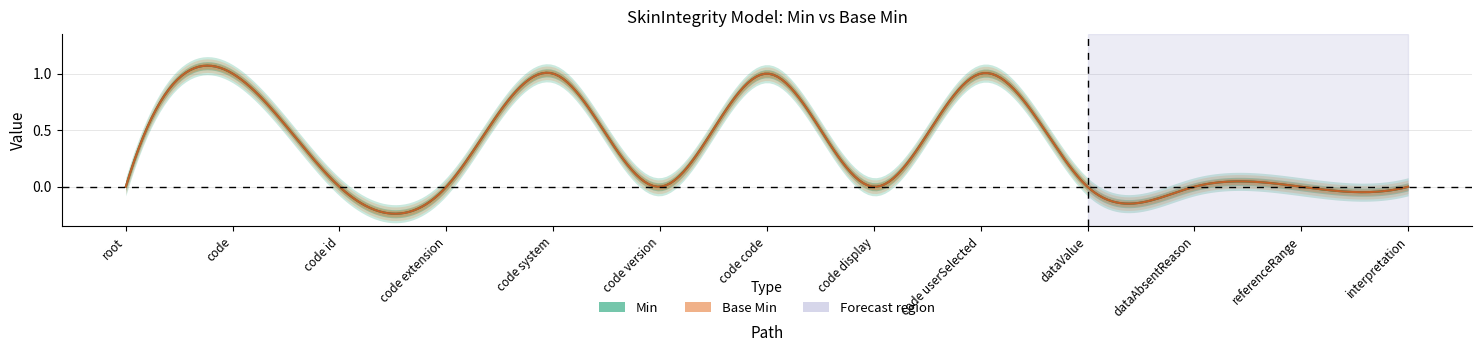

List the series in order of their peak value, highest first.

Min, Base Min